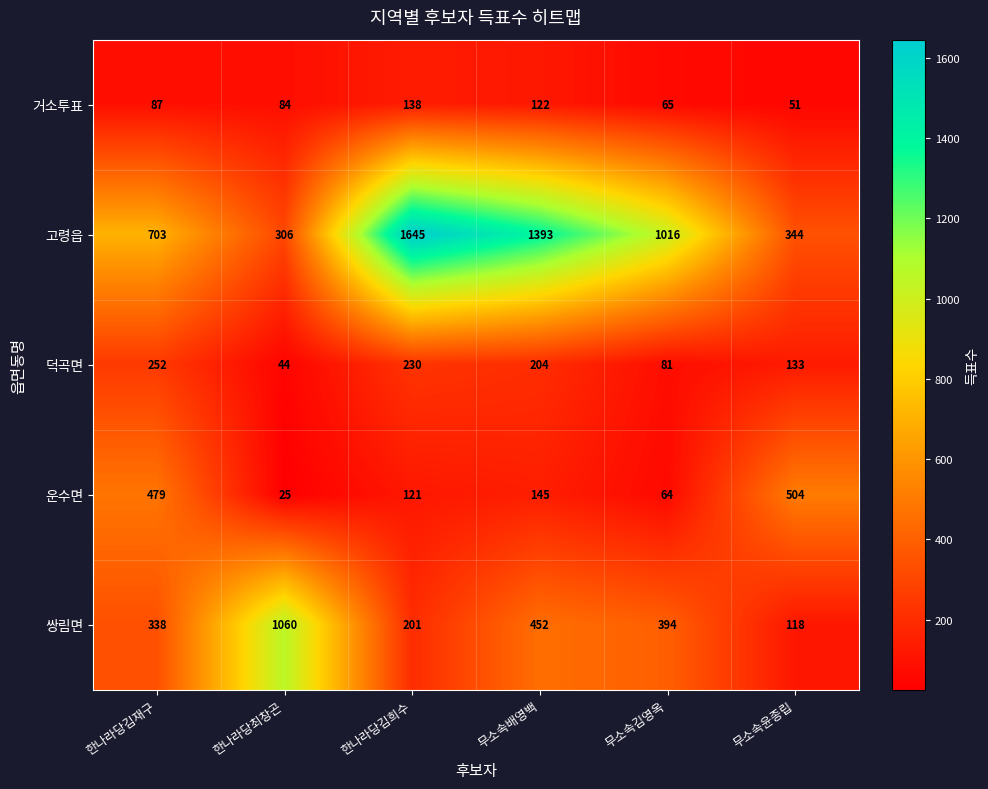

What is the sum of all 고령읍 values?

5407